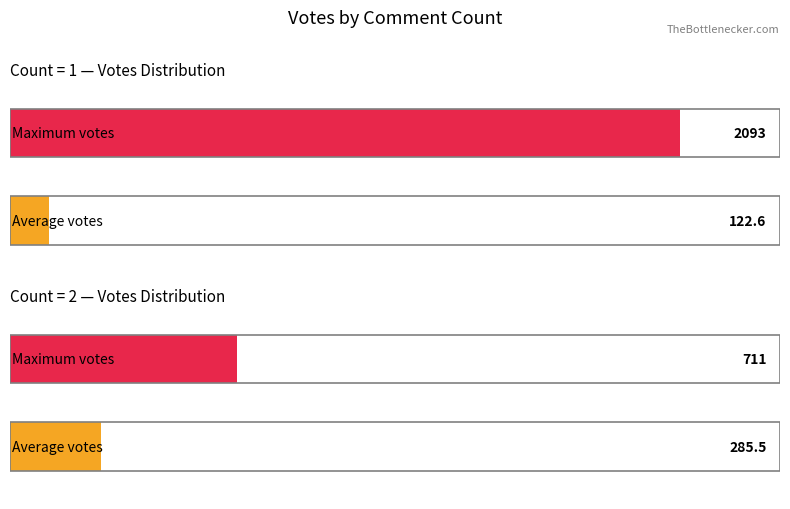

Which series changed the most between 1 and 1?

Max votes (Count=2)